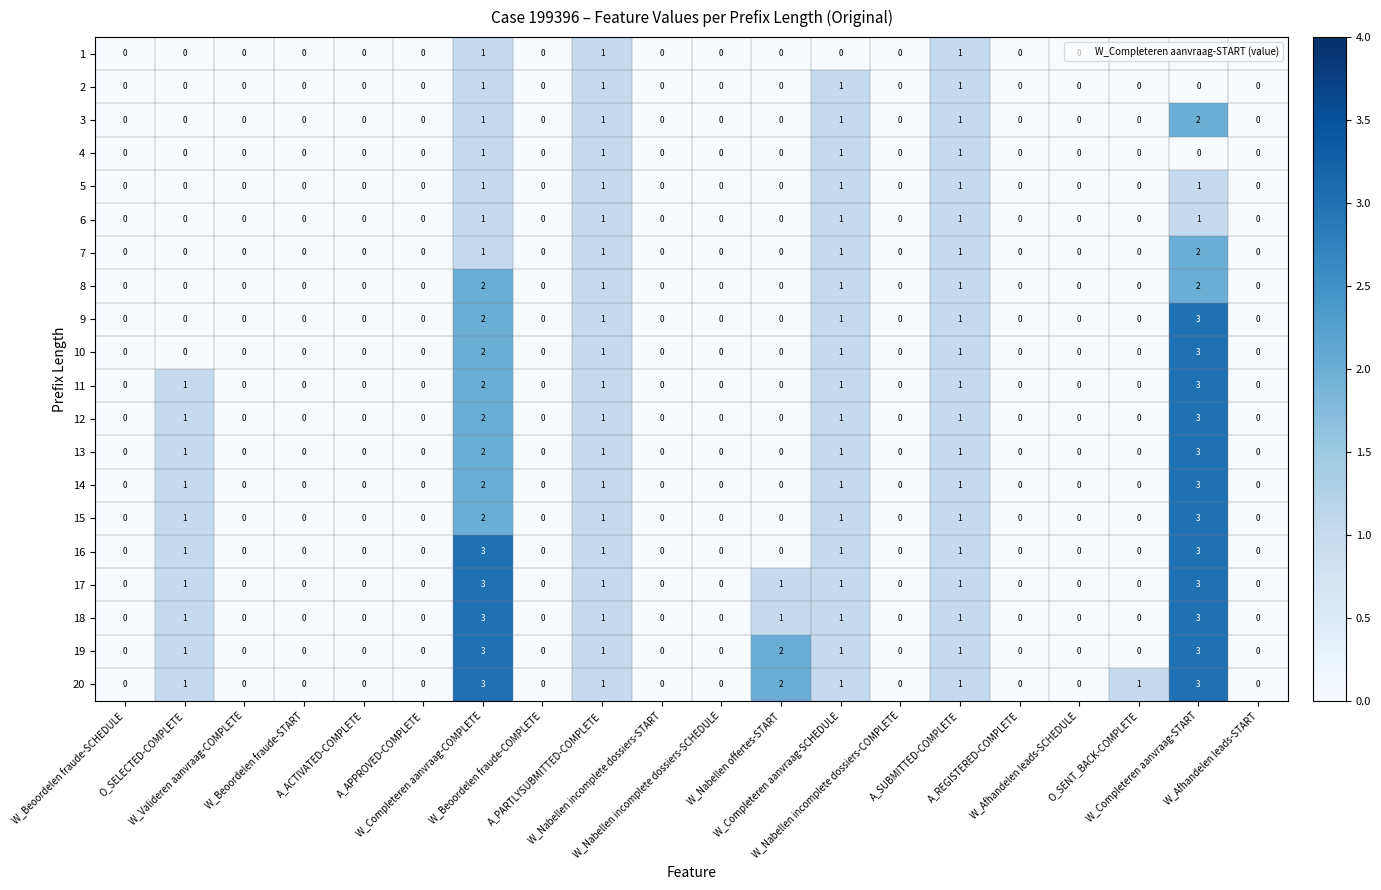

What is the greatest value displayed?

3